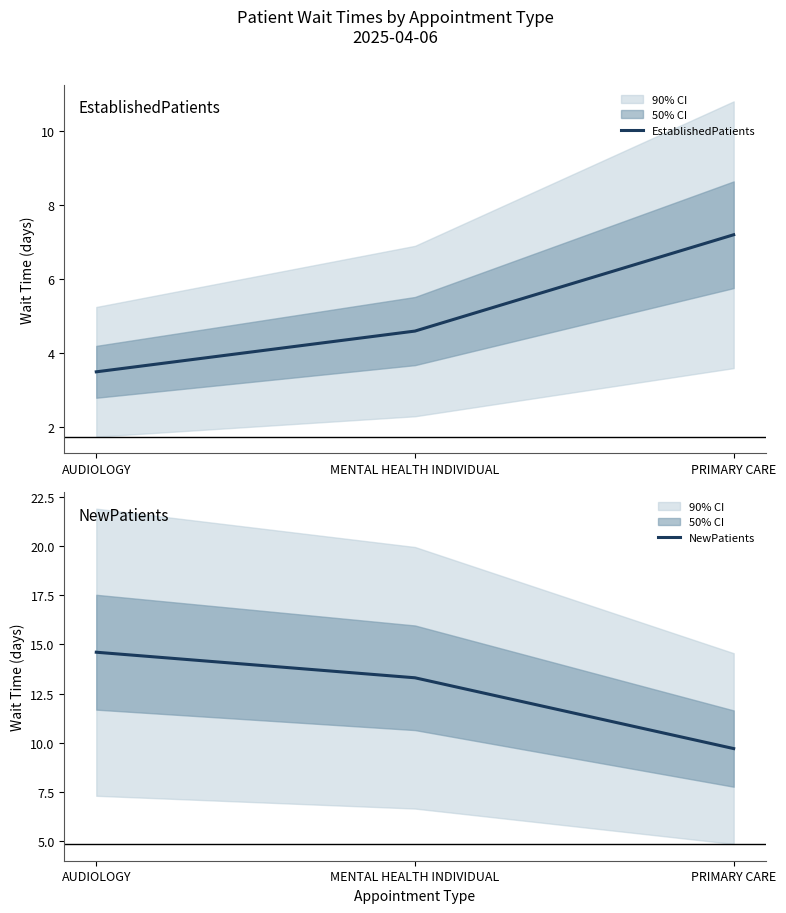

What is the total value across all series at AUDIOLOGY?

18.1